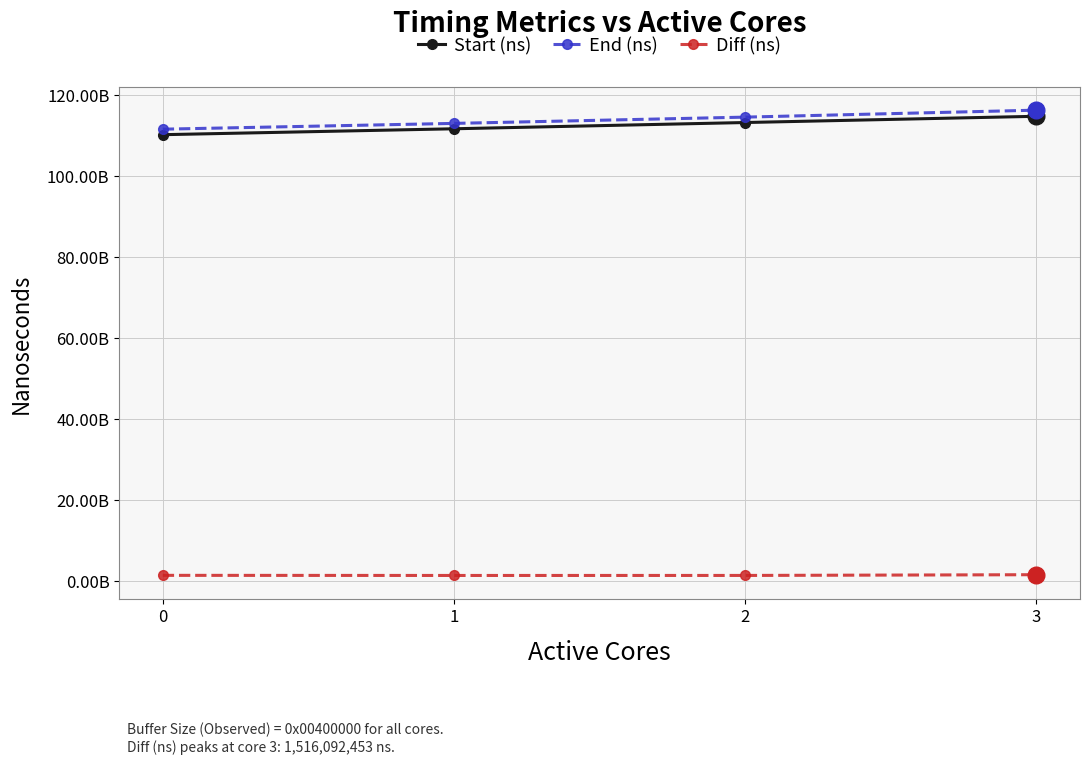

At which category does the chart reach its peak across all series?

3